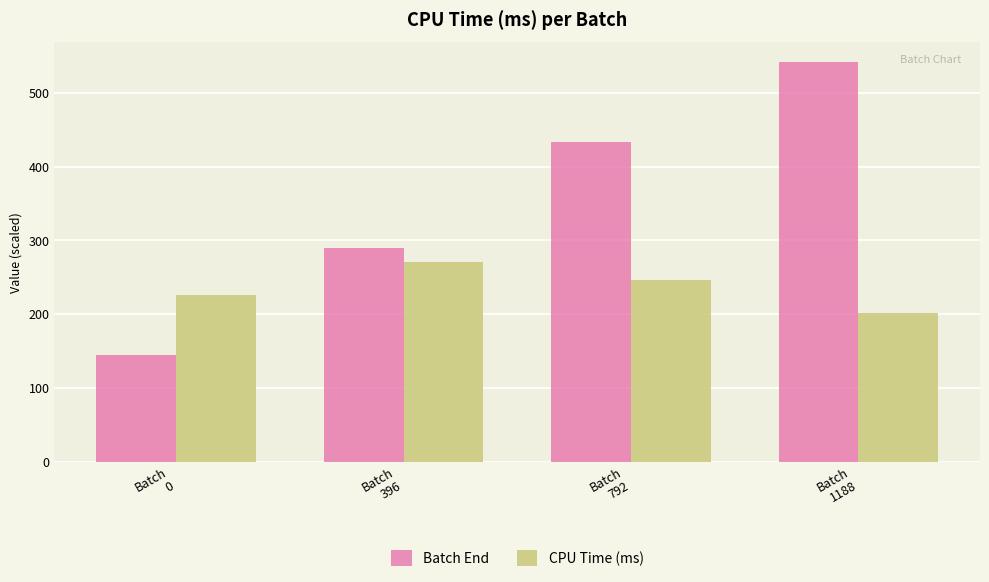

At which label is CPU Time (ms) closest to 236?

Batch
0